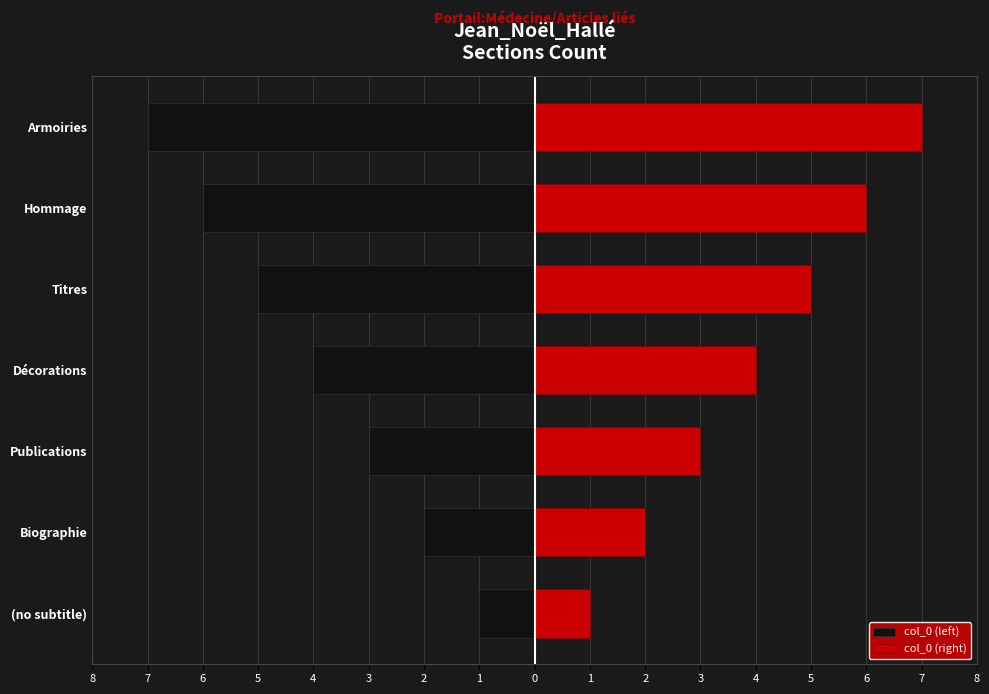

Does the chart contain stacked bars?

No